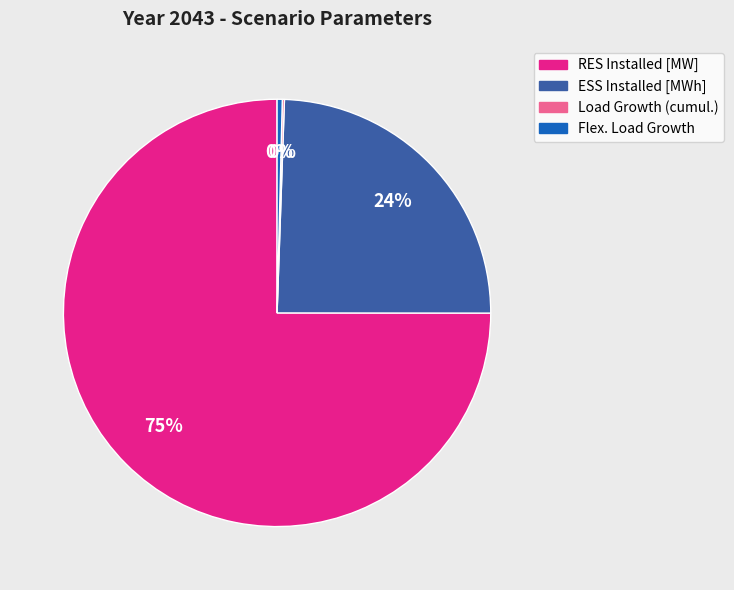

Which slice is the largest?

RES Installed [MW]